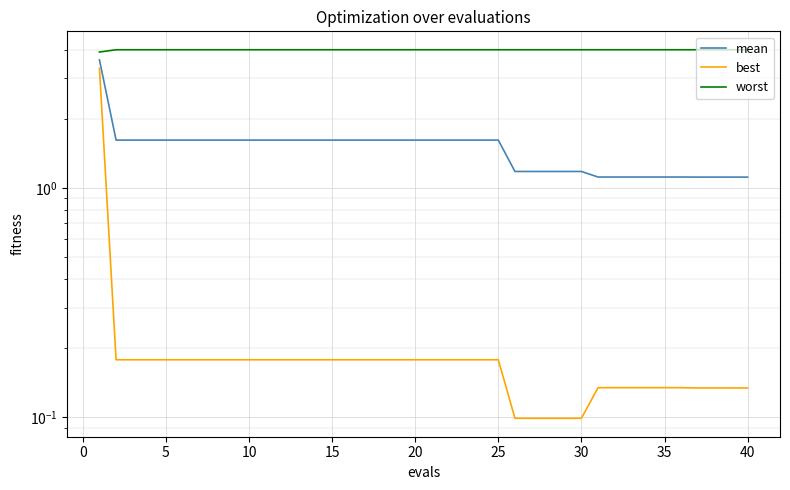

The worst series shows 5.8 at 35. True or false?

False